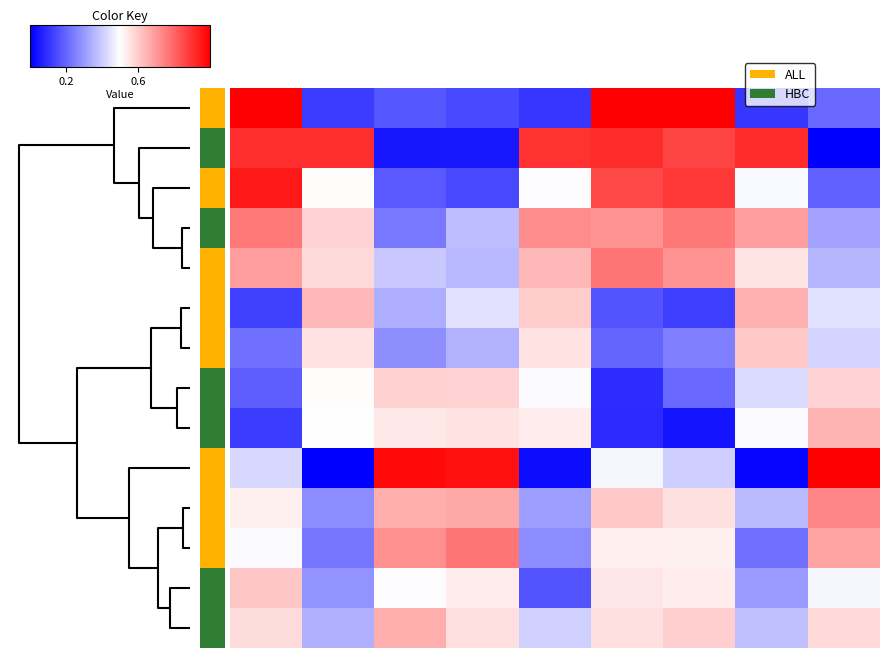

Count the number of data series in this chart.

14